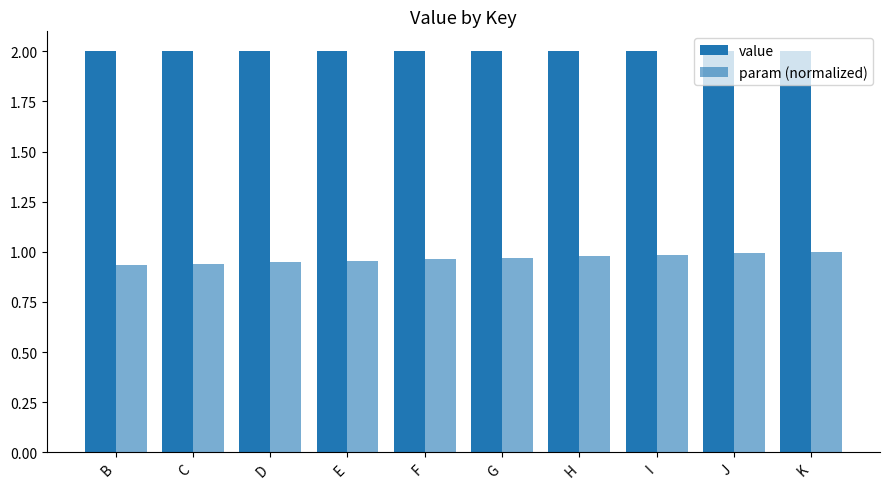

Does the chart contain any negative values?

No